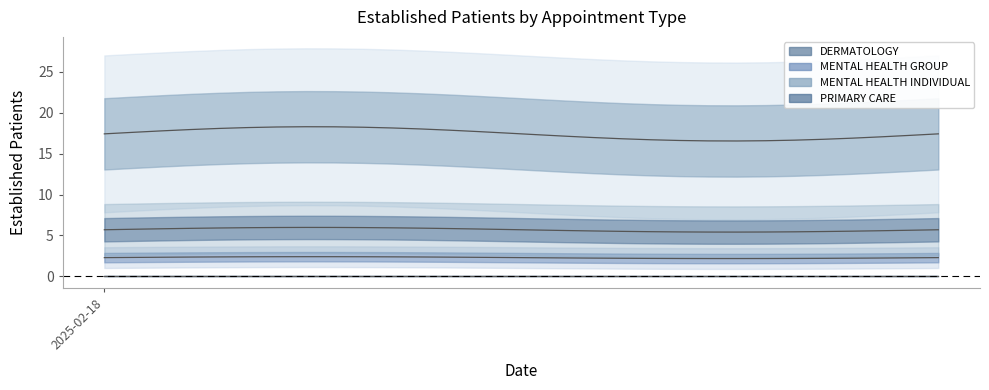

How many lines are shown in the chart?

4